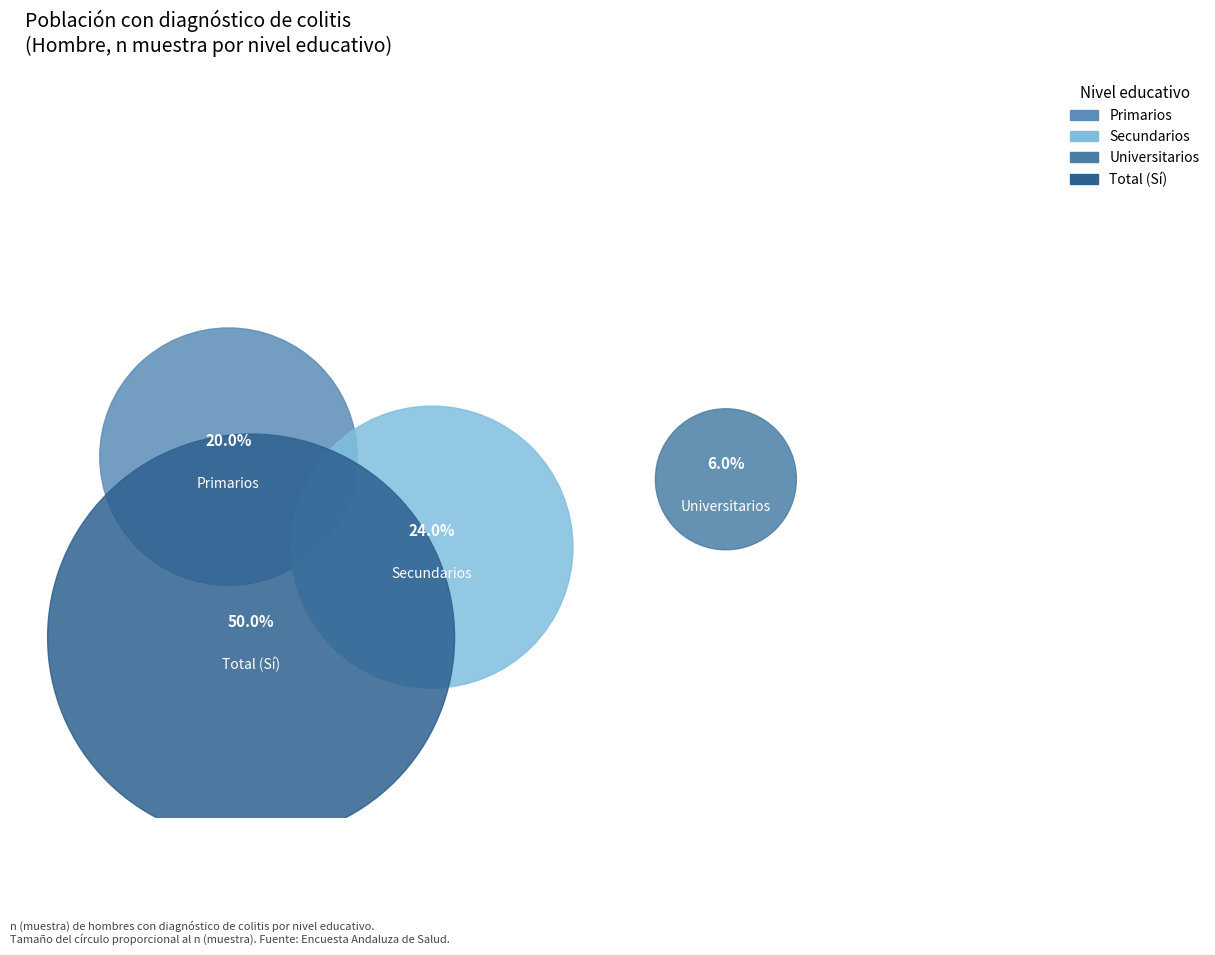

To the nearest percent, what is the difference between the largest and smallest slice percentages?

44%